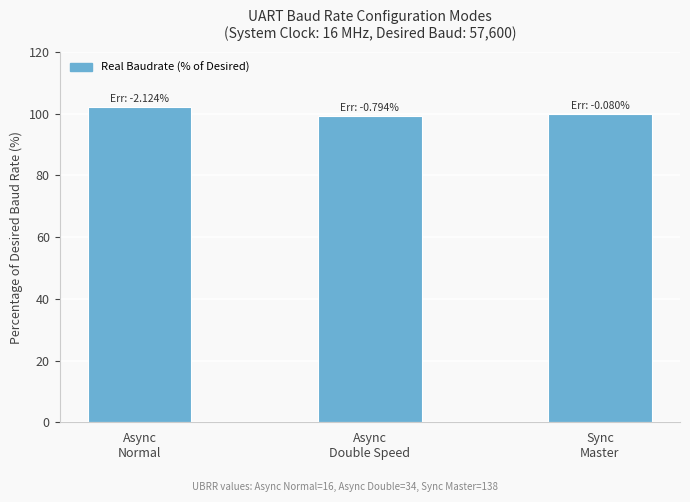

Reading left to right, extract all data points from this chart.

Async
Normal=102.1	Async
Double Speed=99.2	Sync
Master=99.9